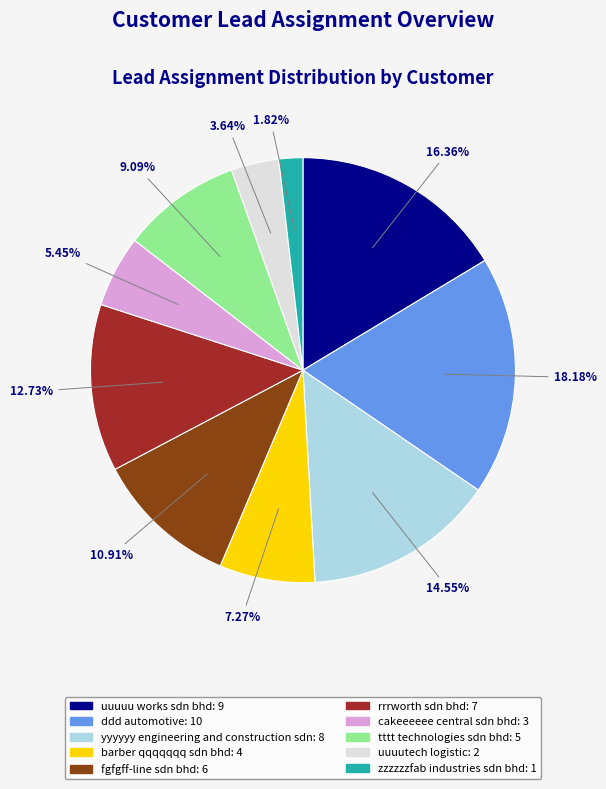

Is there any slice that represents more than half of the pie?

No